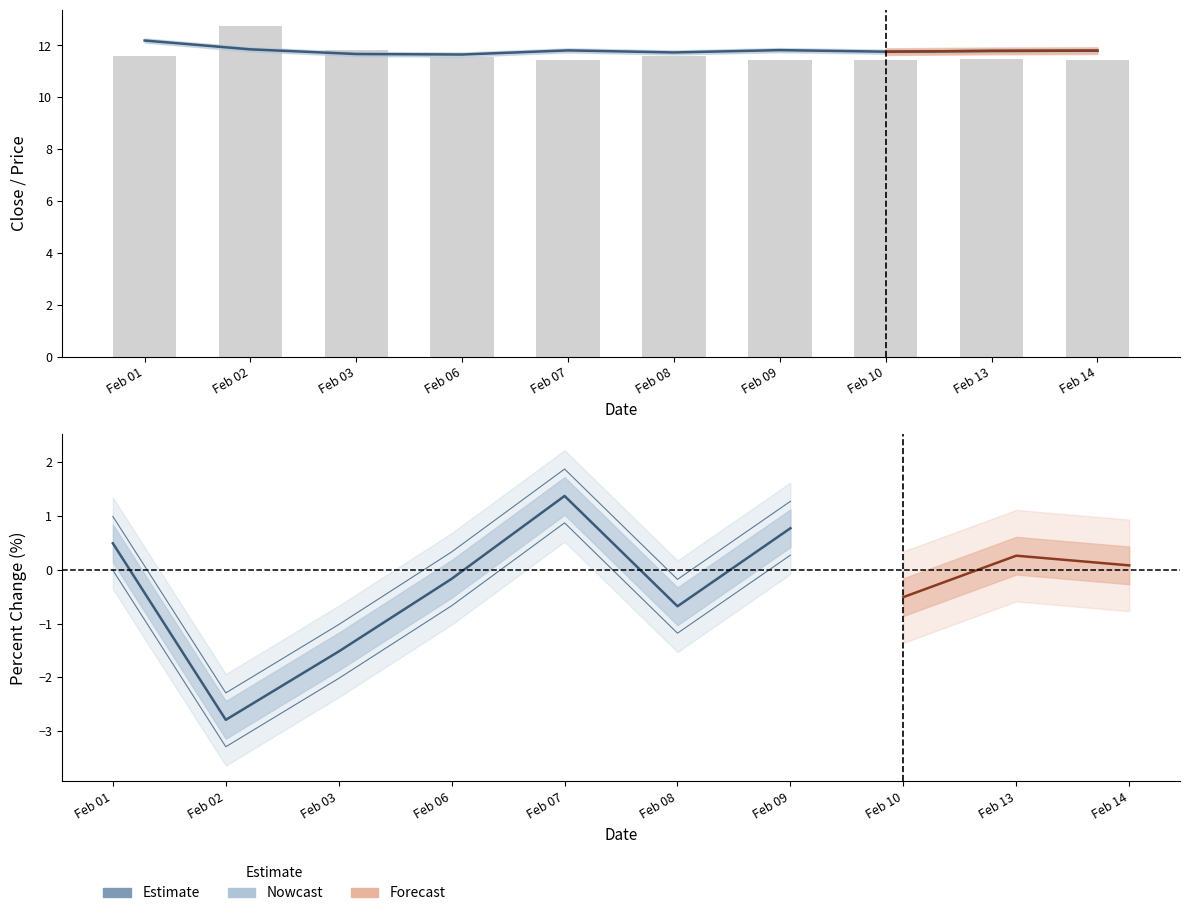

Rank the categories by value from highest to lowest.

Feb 02, Feb 03, Feb 01, Feb 08, Feb 06, Feb 13, Feb 07, Feb 14, Feb 10, Feb 09